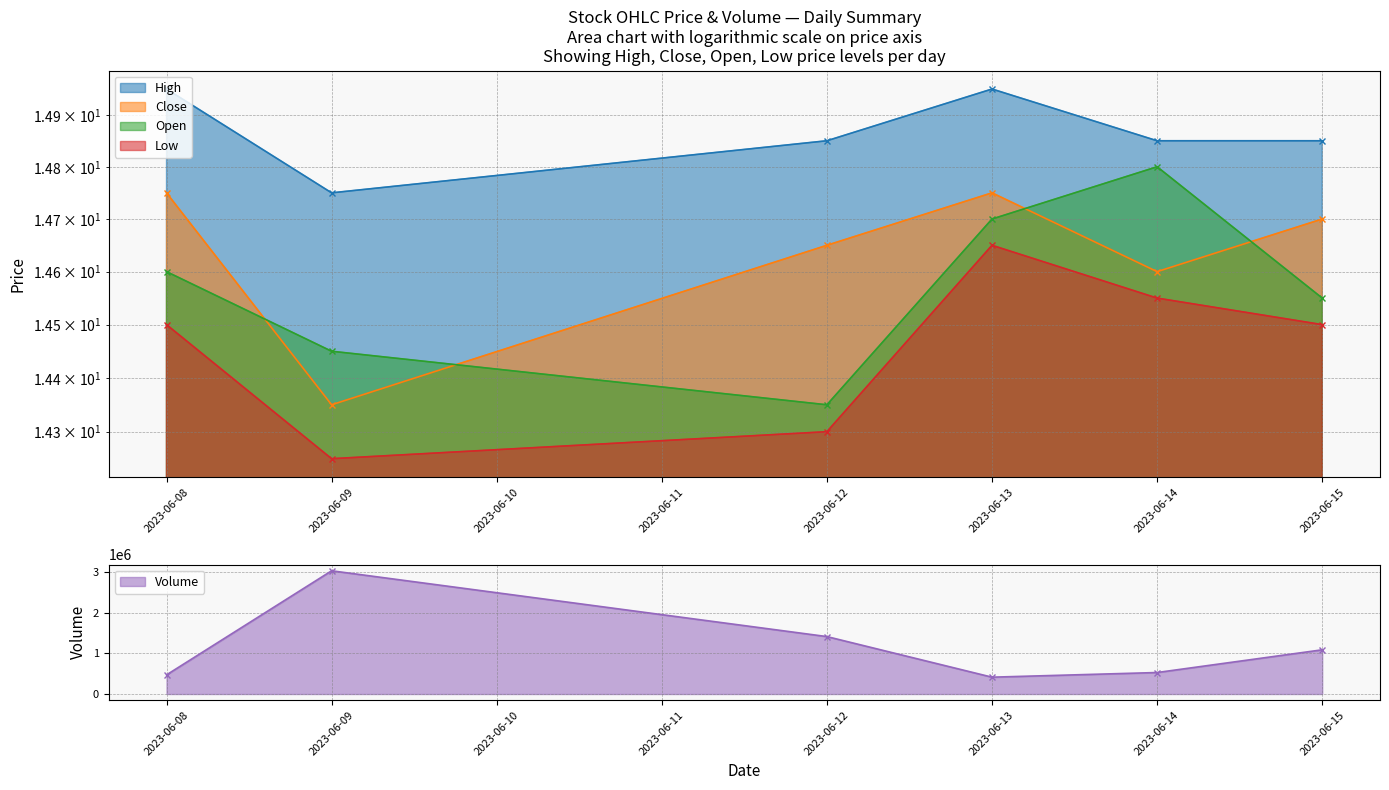

At which label does Low reach its peak?

2023-06-13